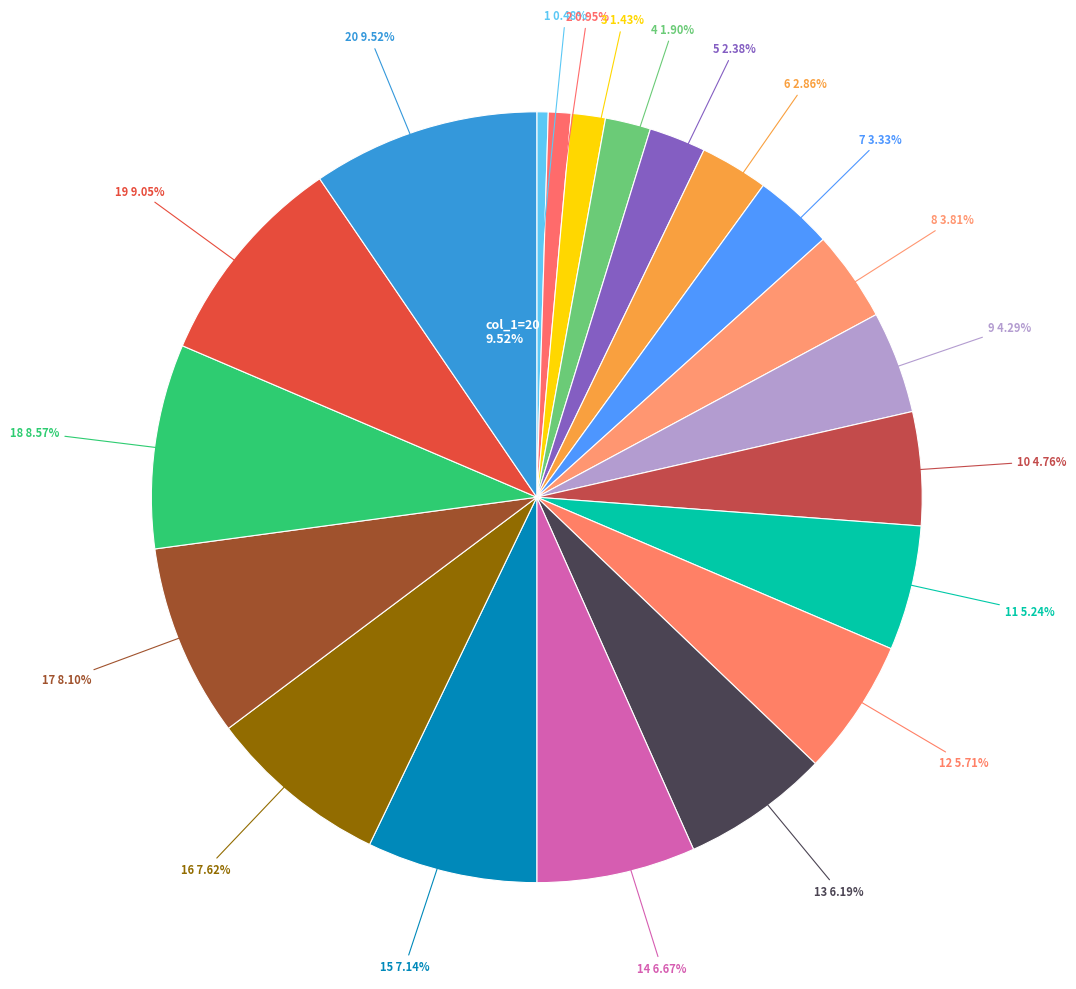

Which has a higher value, 1 or 17?

17